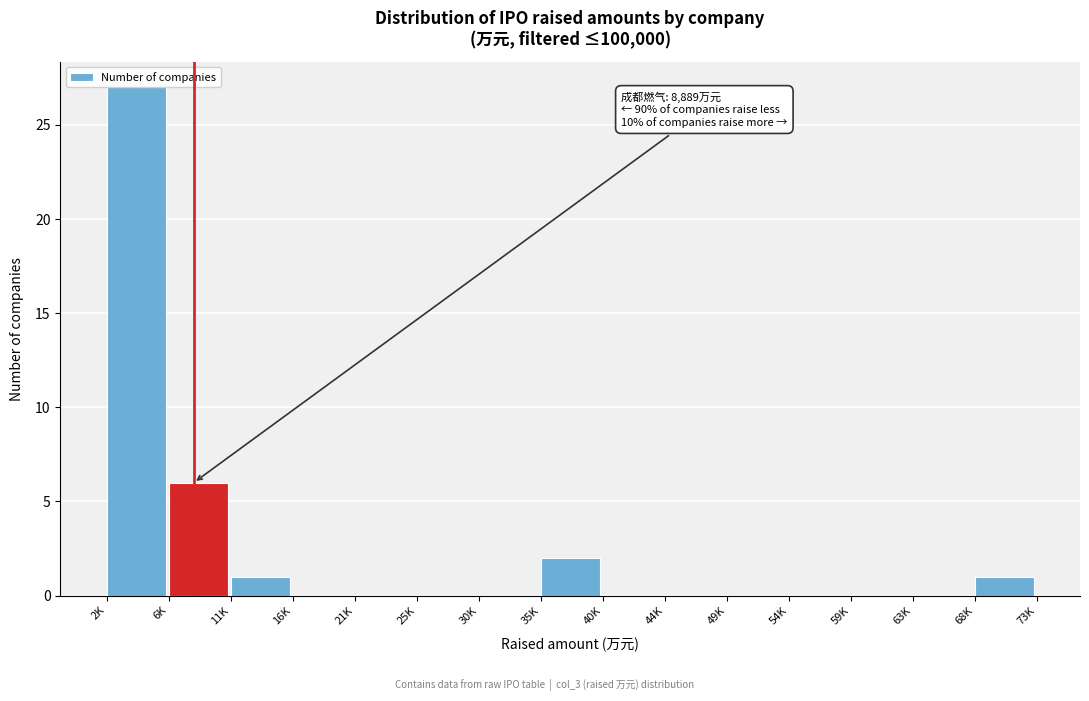

Reading right to left, list all the values displayed in this chart.

68K=1	63K=0	59K=0	54K=0	49K=0	44K=0	40K=0	35K=2	30K=0	25K=0	21K=0	16K=0	11K=1	6K=6	2K=27